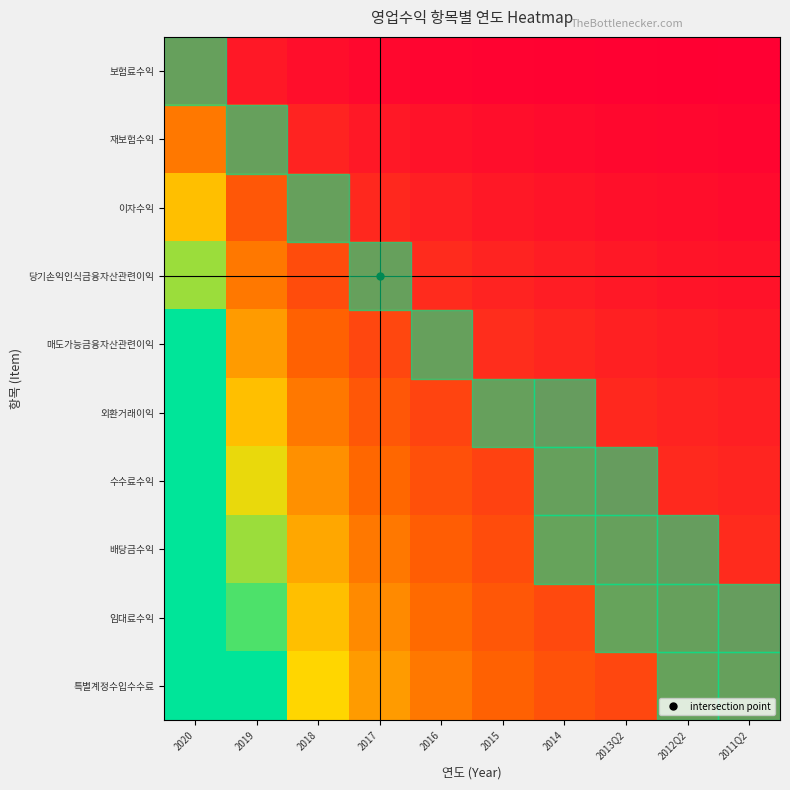

At how many categories does at least one series exceed 3?

3